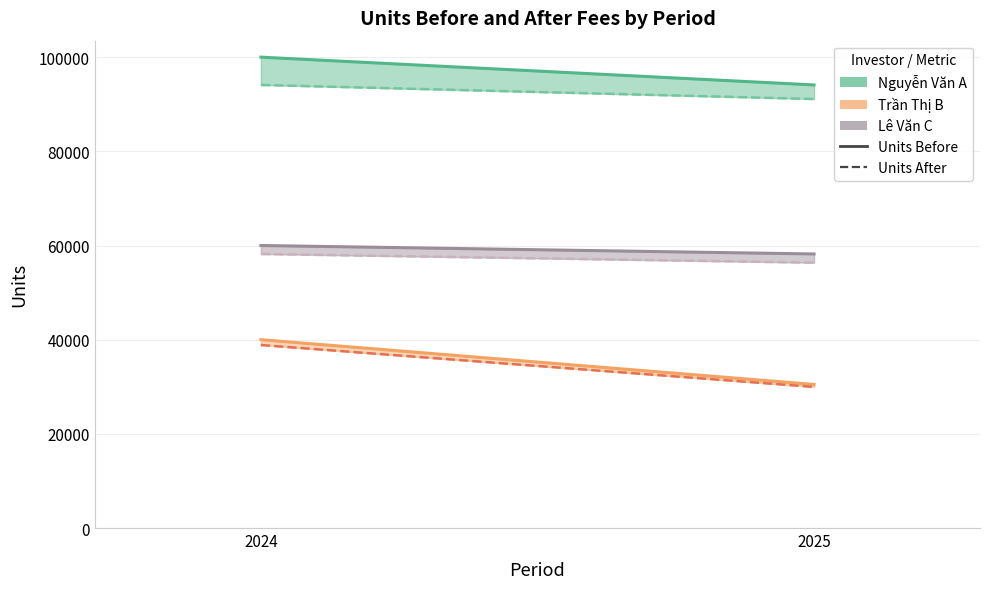

What is the value of the Tran Thi B Units After point at the 2nd from the left?

29963.7